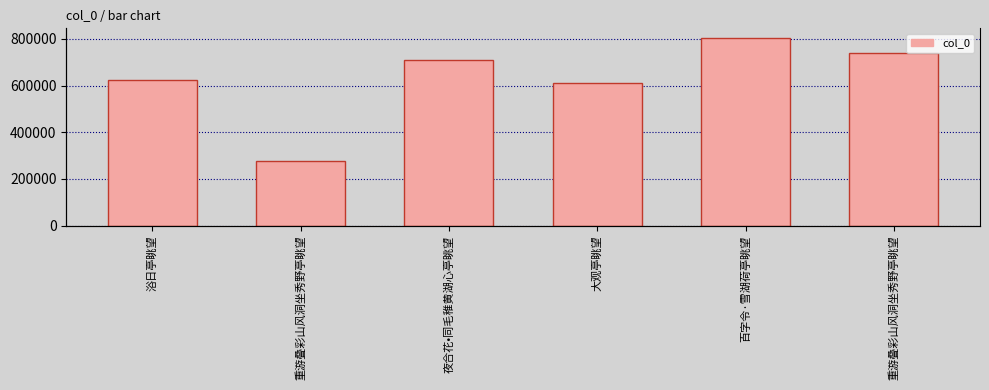

The value at 大观亭眺望 is 612958. True or false?

True